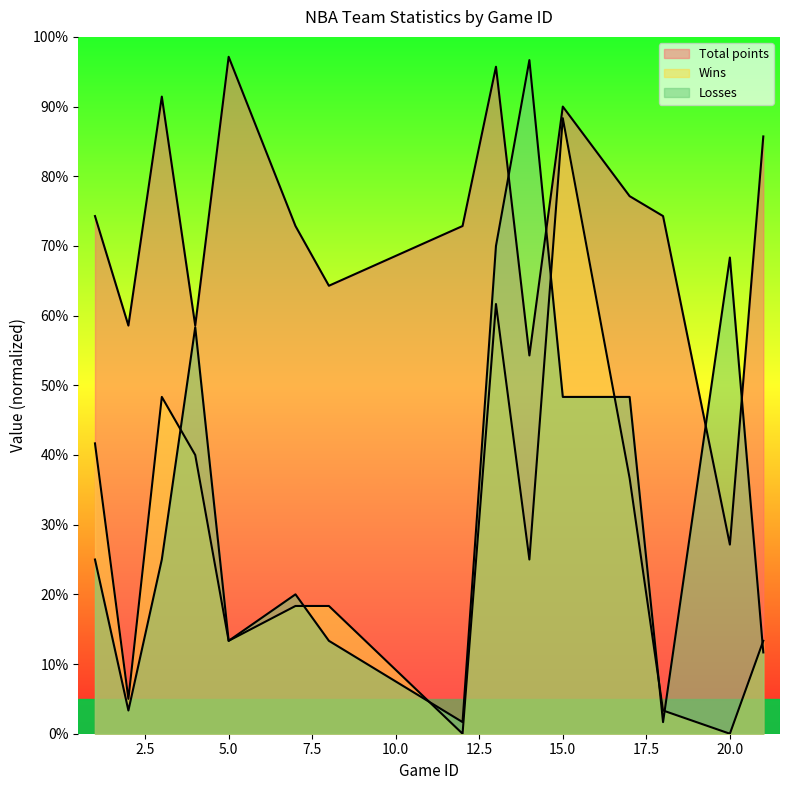

What is the difference between the second highest and minimum values in the Losses series?

68.3